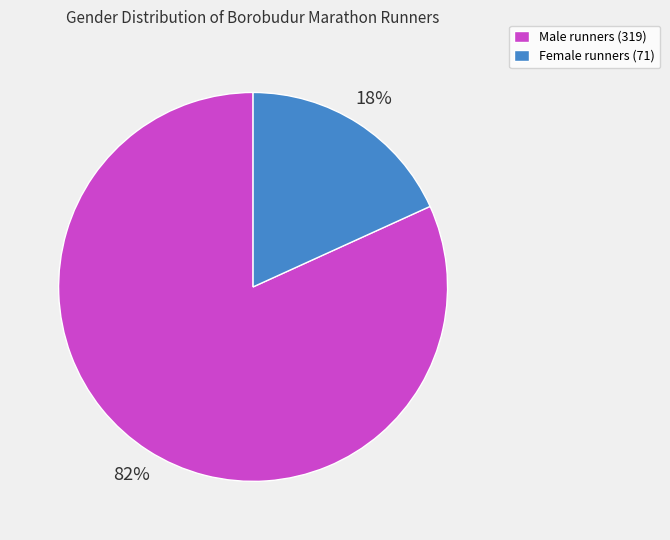

Which category has the biggest portion of the pie?

Male